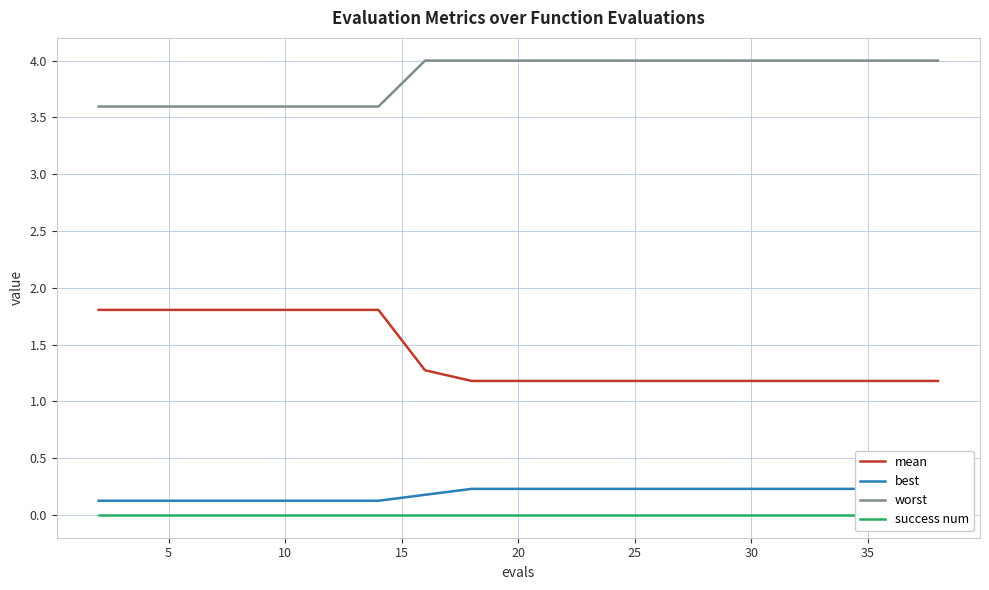

True or false: mean and worst cross at least once.

False